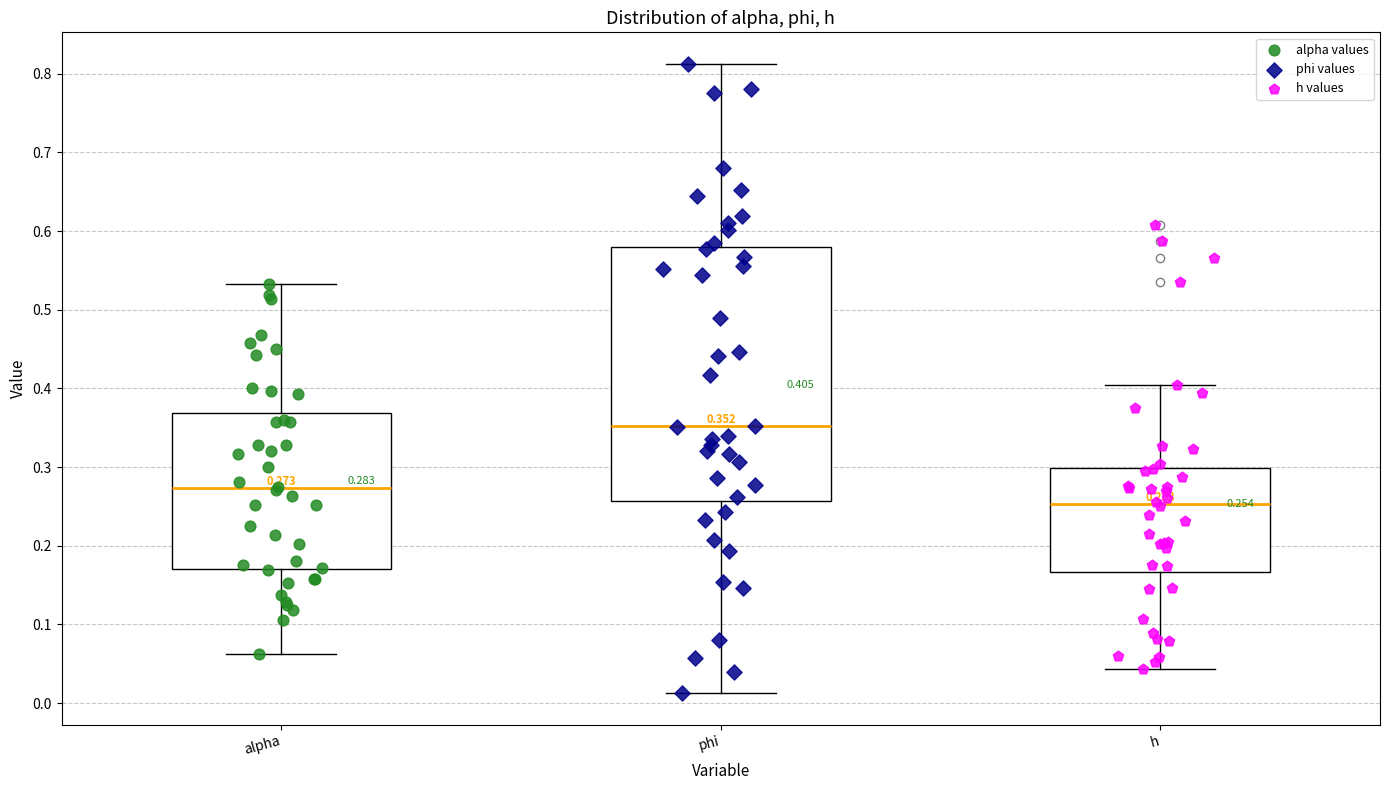

Which box's median line is the lowest?

h